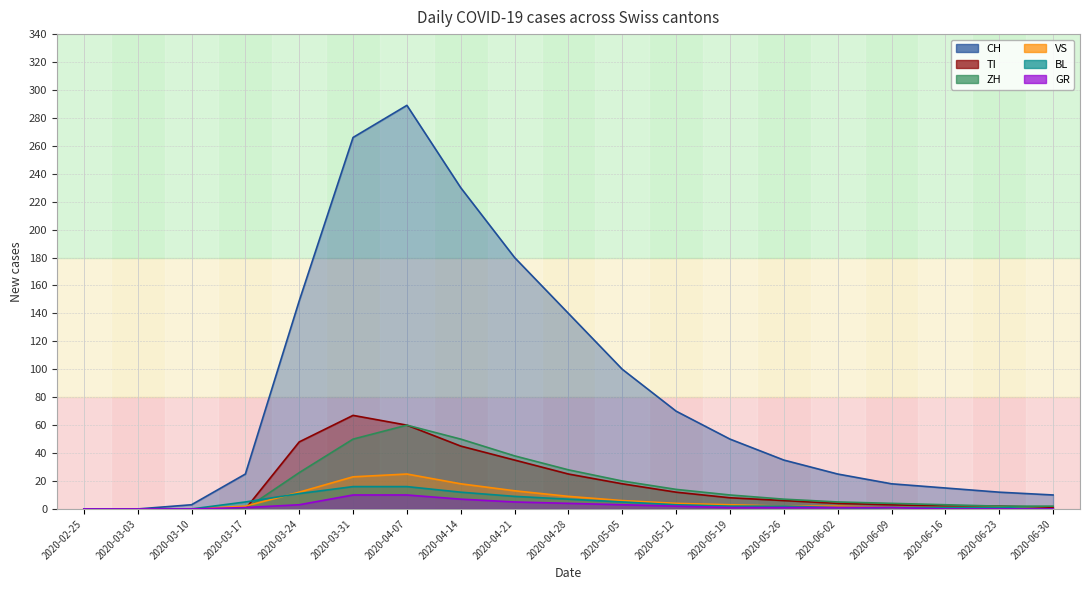

What is the difference between the maximum and second lowest values in the TI series?

67